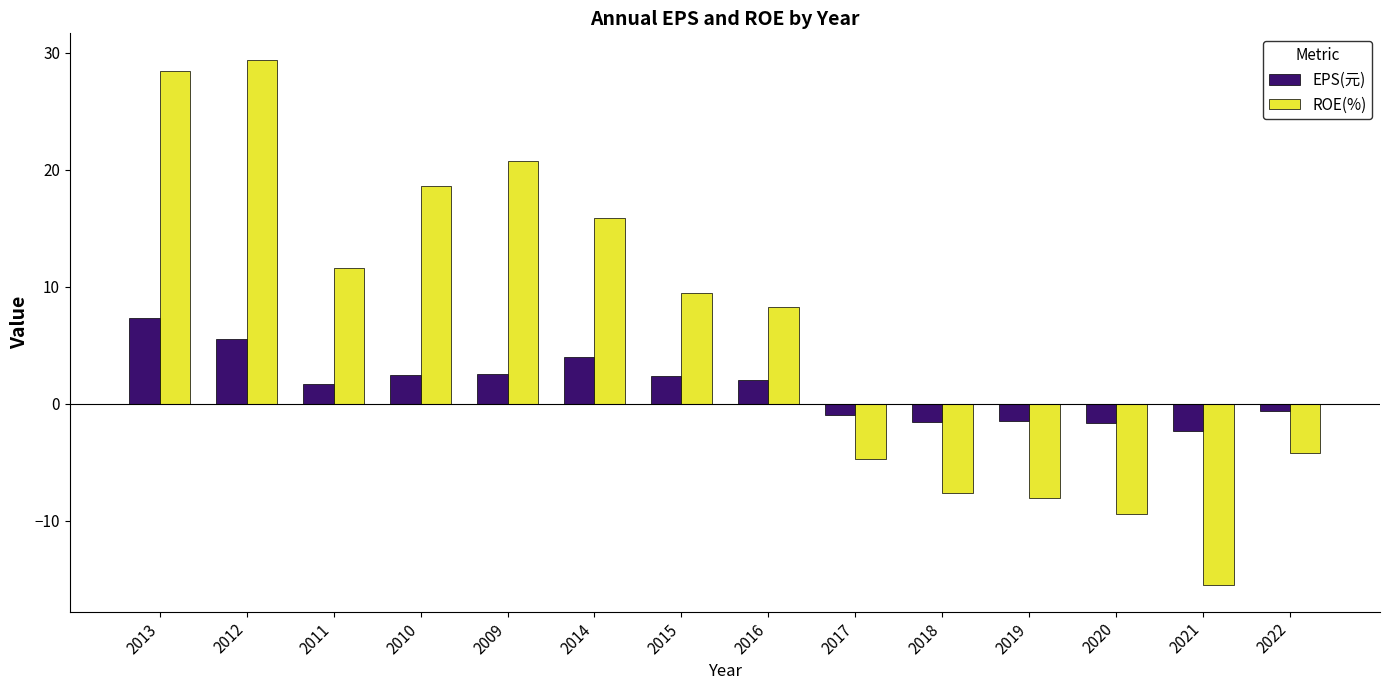

True or false: ROE(%) has a value of 29.9 at 2010.

False